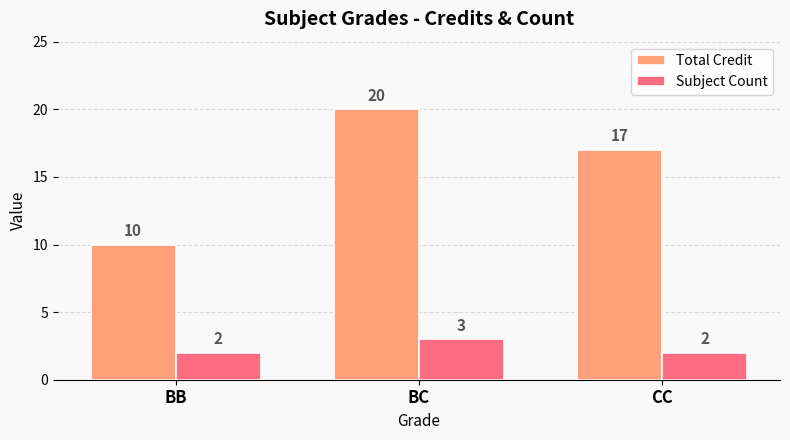

Where is Total Credit nearest to the value 15?

CC